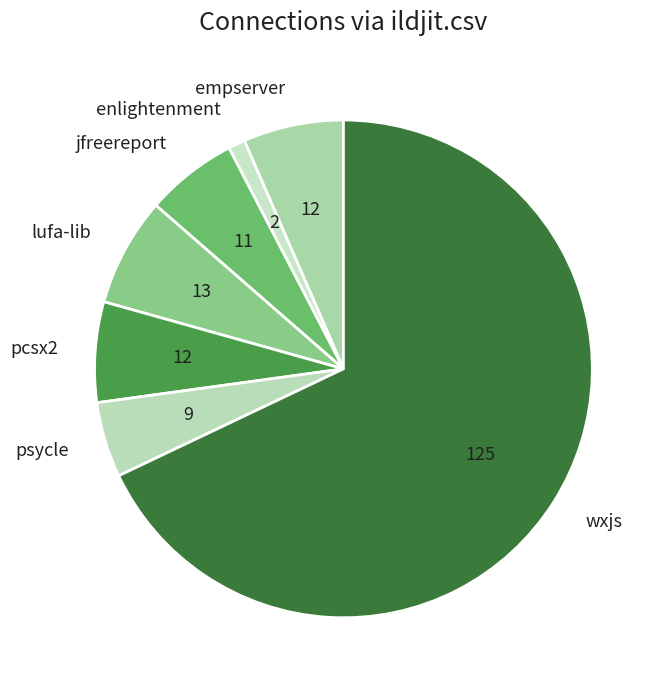

Which slice is the smallest?

enlightenment